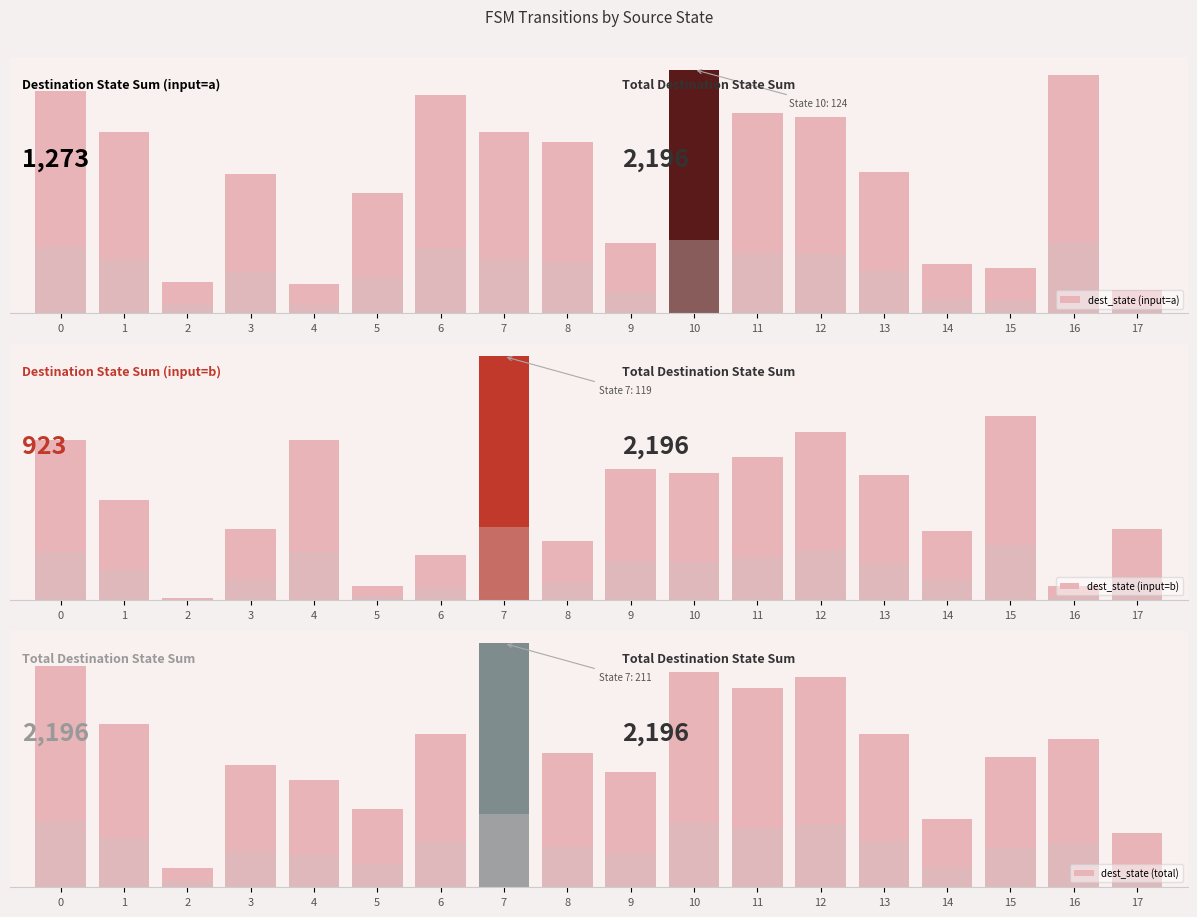

Does the chart contain any negative values?

No